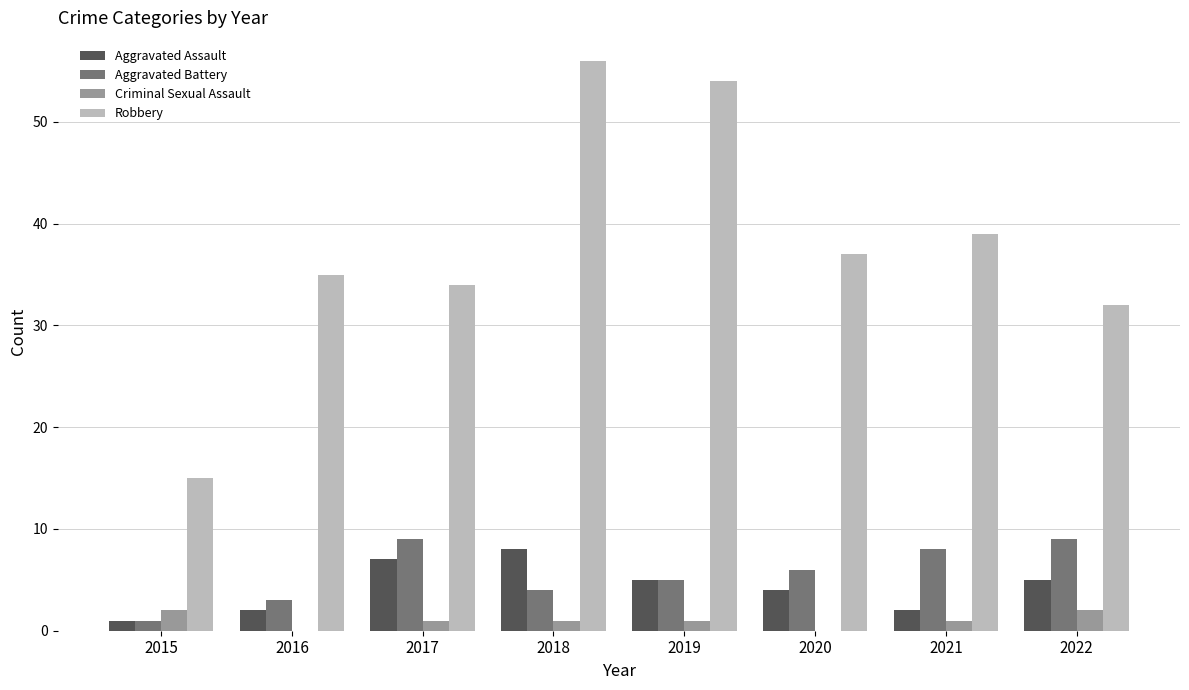

Between 2016 and 2019, which series saw the biggest shift?

Robbery